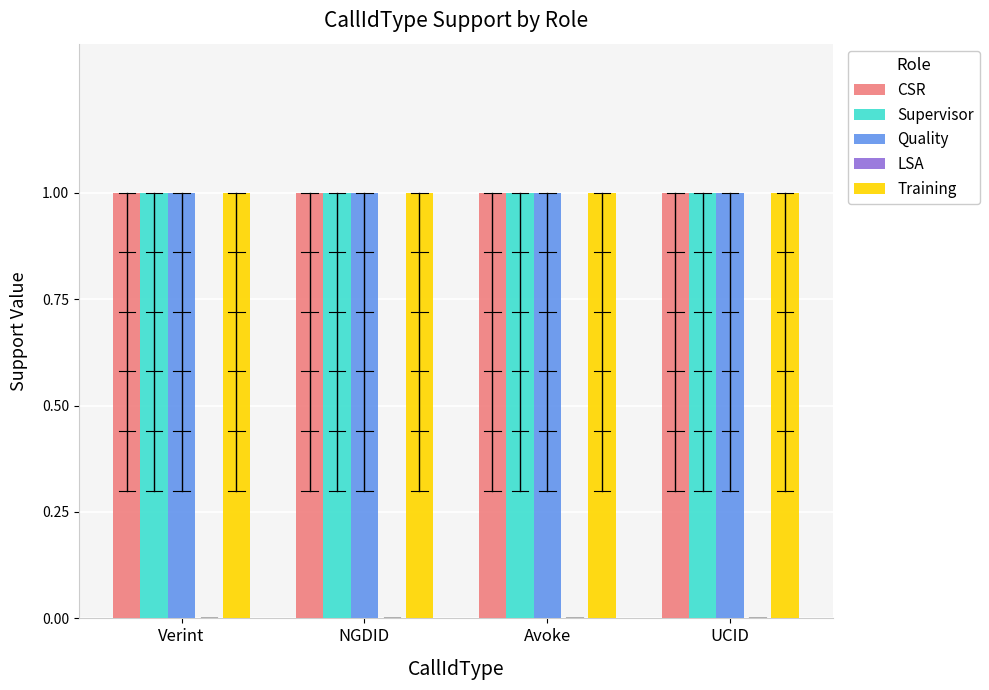

What are all the series names shown in the legend?

CSR, Supervisor, Quality, LSA, Training